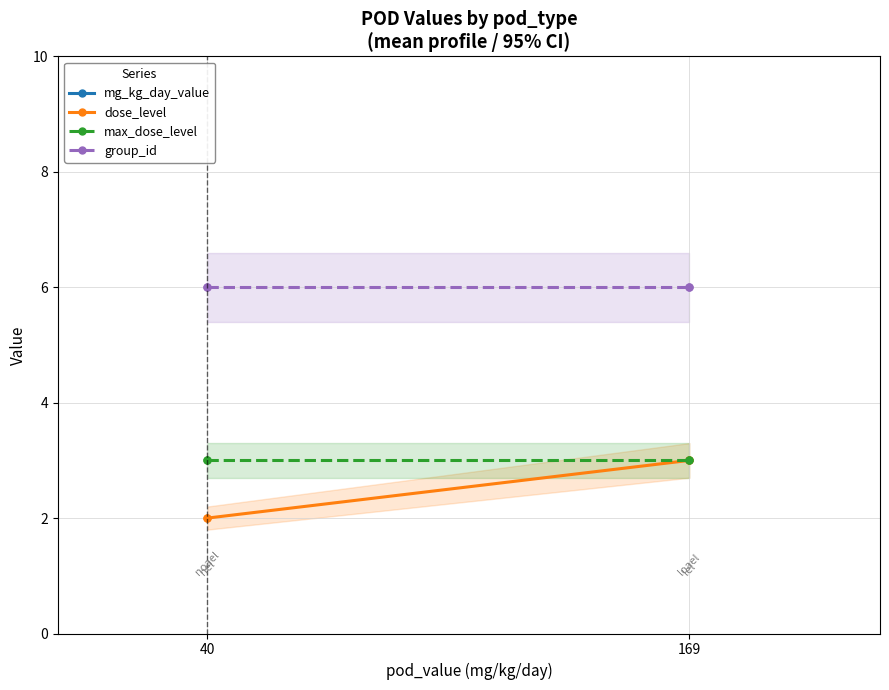

True or false: mg_kg_day_value and dose_level intersect in this chart.

False